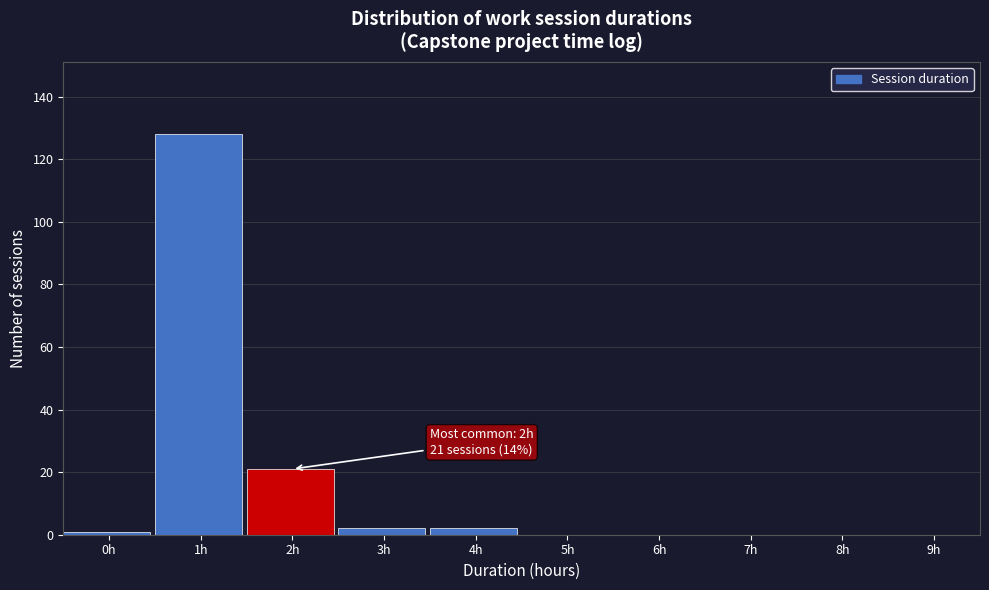

Reading left to right, transcribe all the data shown in this chart.

0h=1	1h=128	2h=21	3h=2	4h=2	5h=0	6h=0	7h=0	8h=0	9h=0